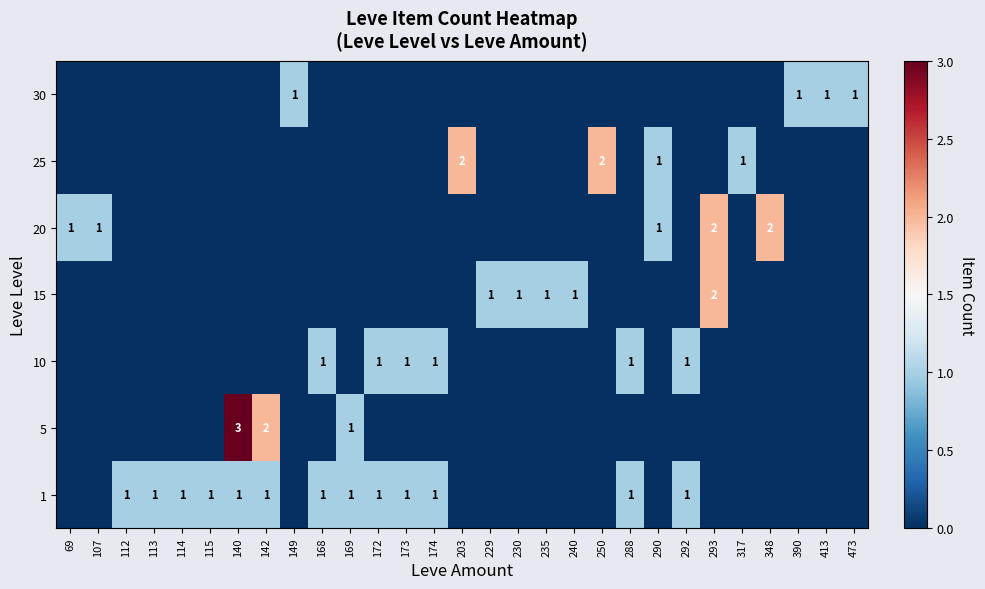

The value of 1 at 112 is 0. True or false?

False